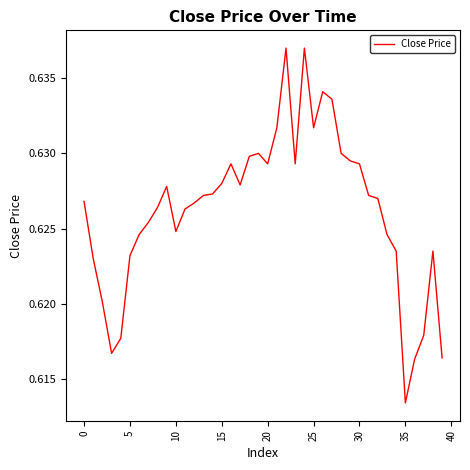

Is this an area chart (filled region under the line)?

No